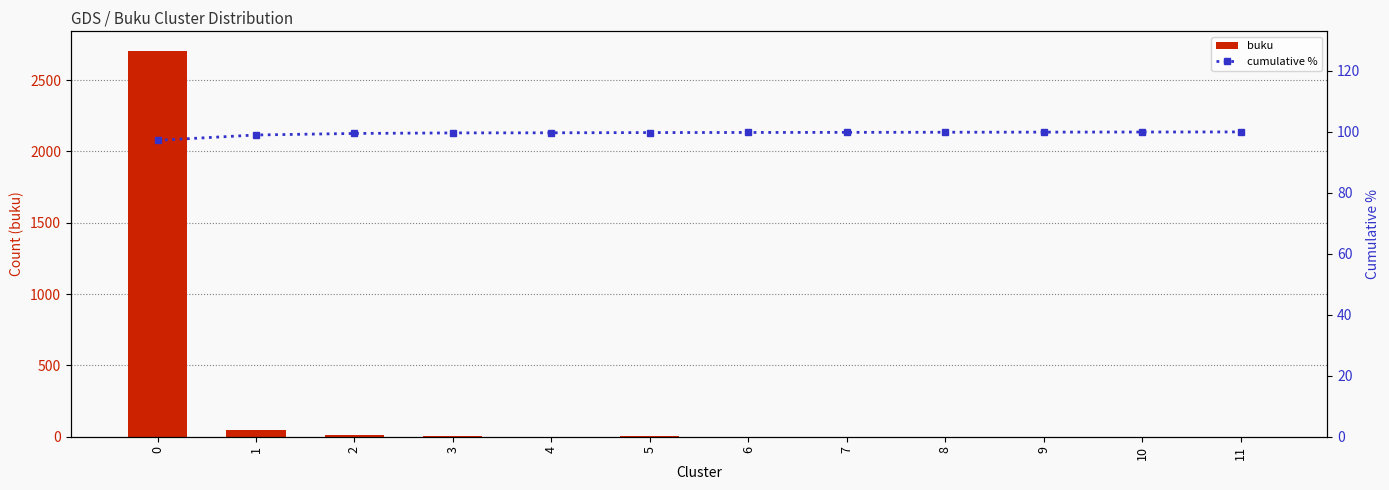

What is the difference between the buku values at 7 and 3?

4.0